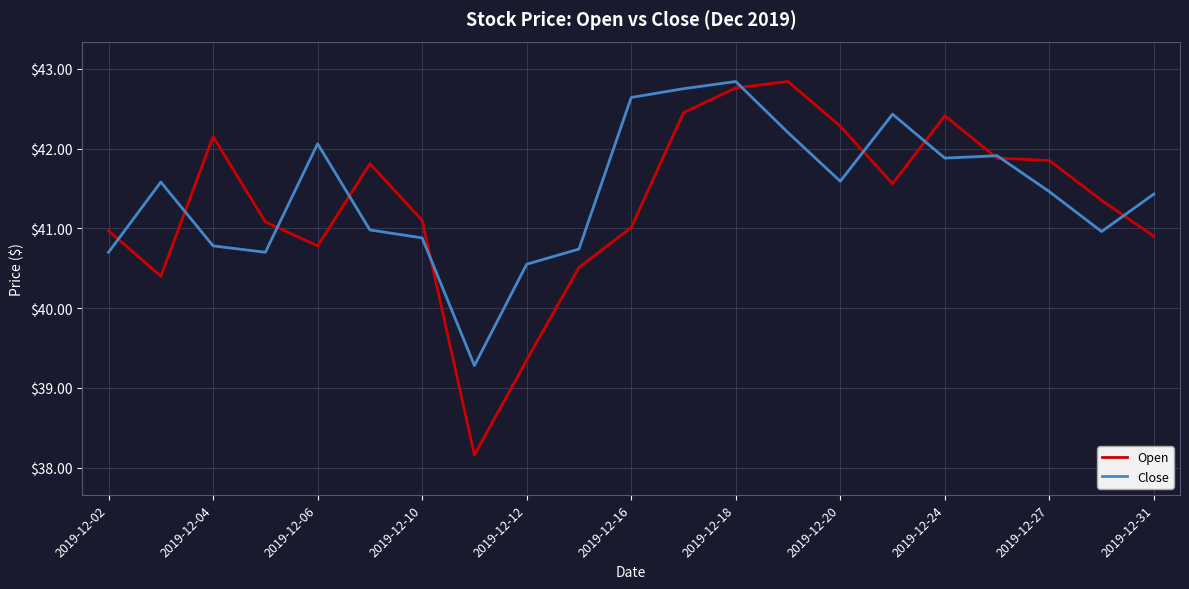

What is the smallest value displayed?

38.2